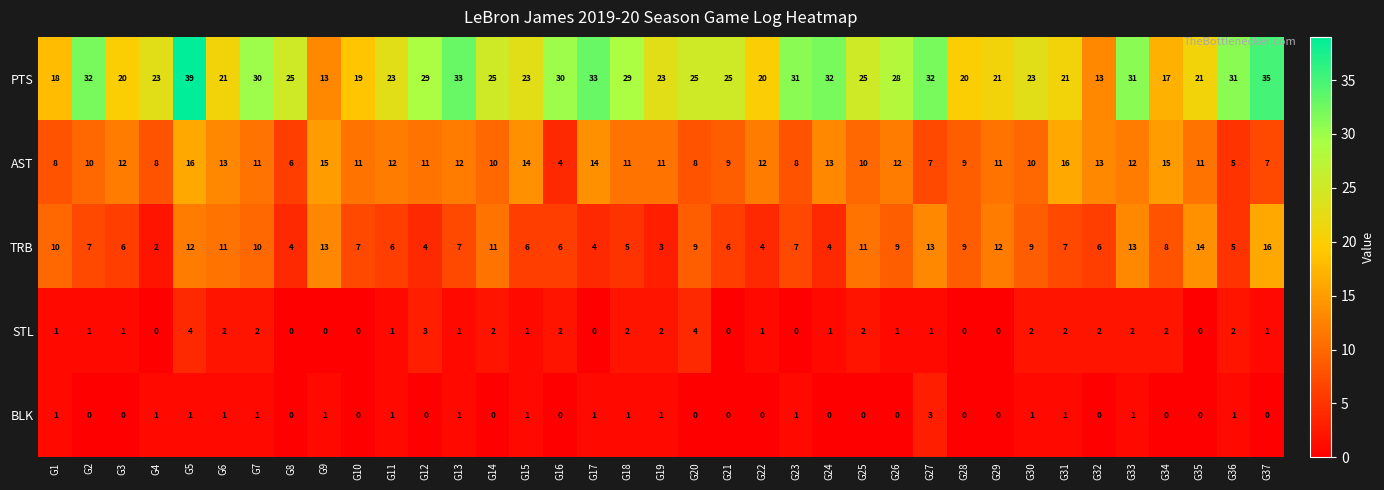

At which category is the sum across all series the highest?

G5